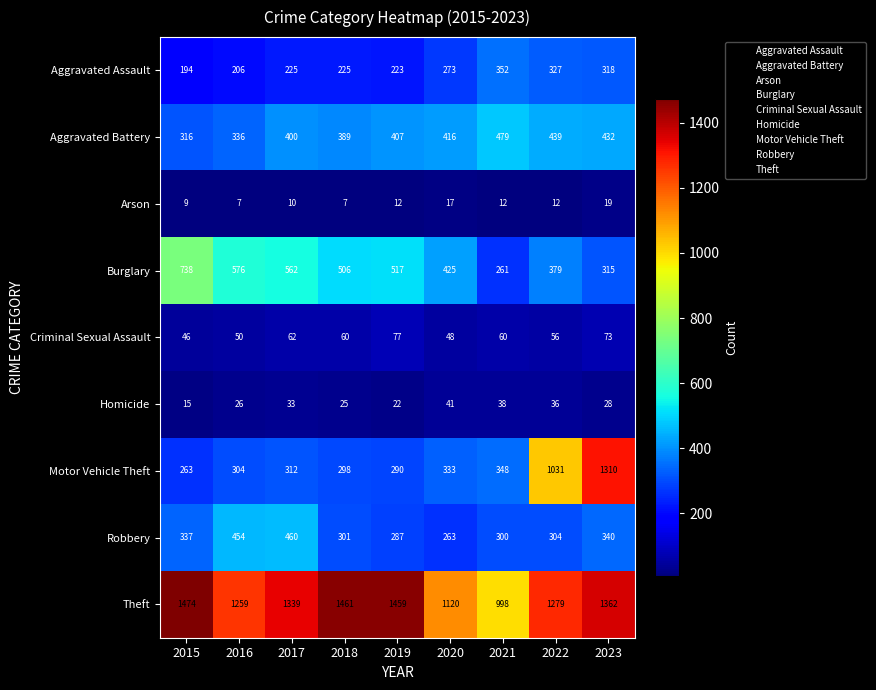

Read the Homicide value at 2019, to the nearest 10.

20